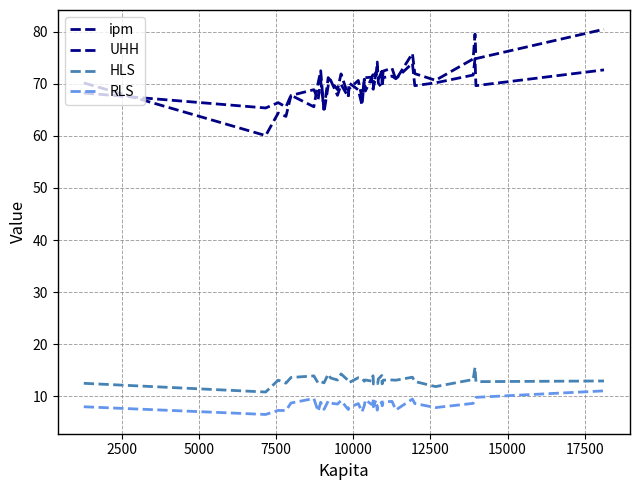

In UHH, how many points are higher than both neighbors (excluding endpoints)?

12